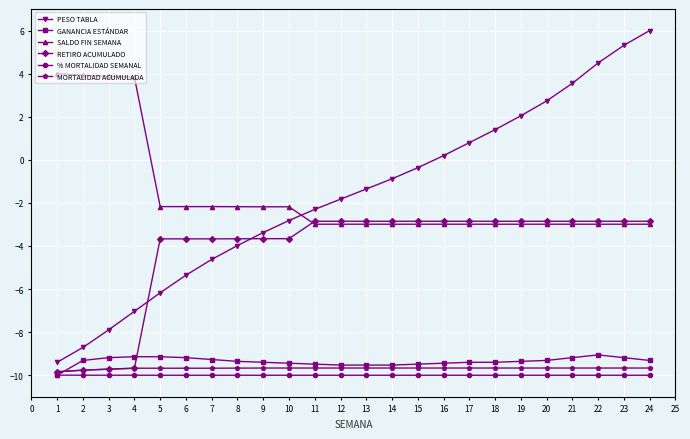

Which label corresponds to the largest value in the chart?

24